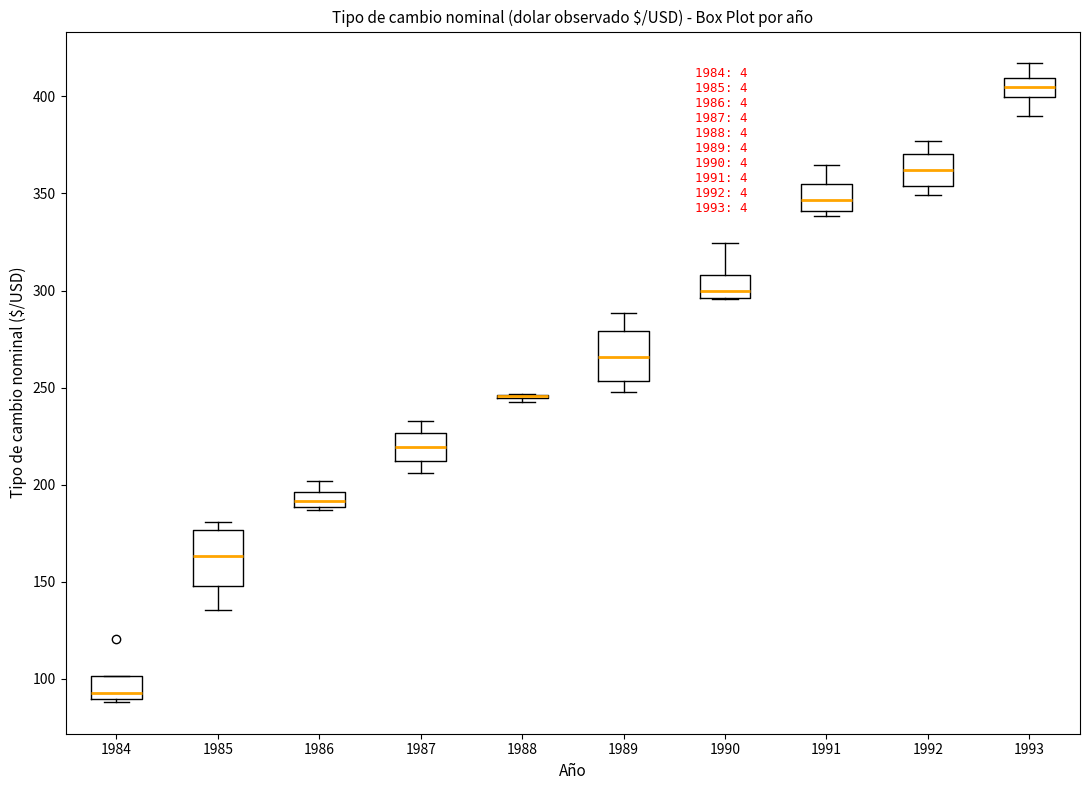

Reading left to right, read every box against the y-axis: the position of its median line, the range the box covers, and the ends of its whiskers. The values are not printed on the chart, so give them approximately, as read against the axis.

1984: median 90 (just above the box's lower edge), box 90 to 100, whiskers 90 to 100
1985: median 165, box 150 to 175, whiskers 135 to 180
1986: median 190 (inside the box), box 190 to 195, whiskers 185 to 200
1987: median 220, box 210 to 225, whiskers 205 to 235
1988: box collapsed to a line at 245, whiskers 240 to 245
1989: median 265, box 255 to 280, whiskers 250 to 290
1990: median 300, box 295 to 310, whiskers 295 to 325
1991: median 345, box 340 to 355, whiskers 340 (just below the box's lower edge) to 365
1992: median 360, box 355 to 370, whiskers 350 to 375
1993: median 405, box 400 to 410, whiskers 390 to 415